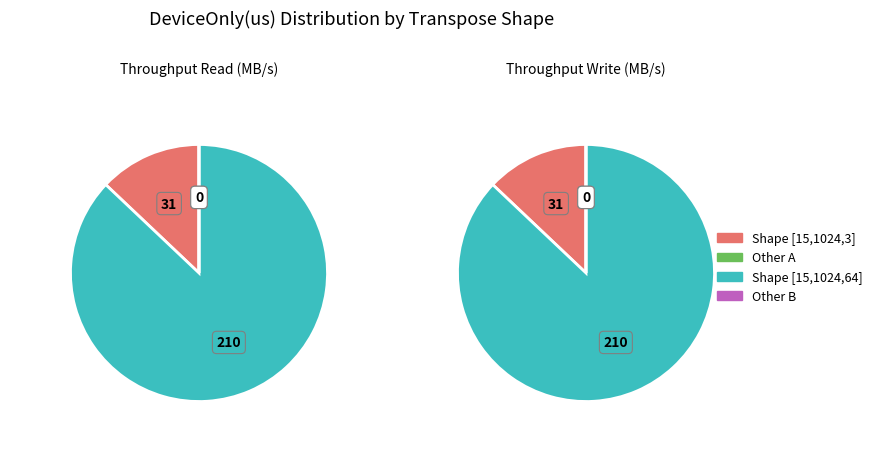

Do 3 and 0 together represent more than half of the pie?

No